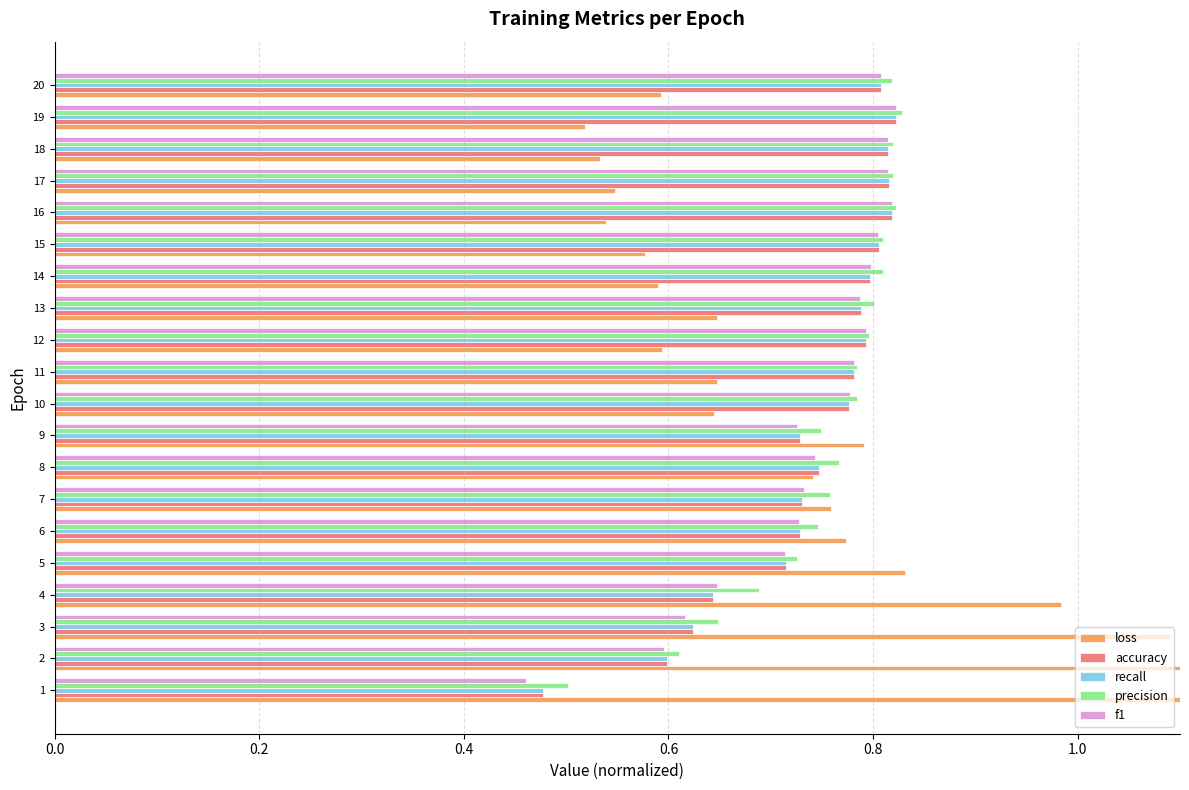

What position from the right is 0.8?

16